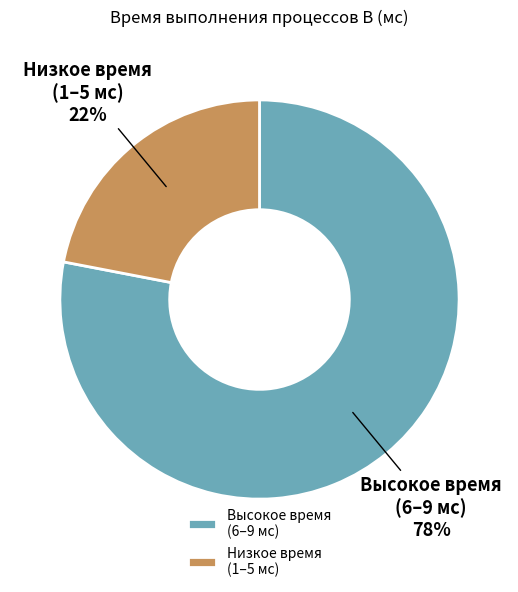

How many slices are in this pie chart?

2